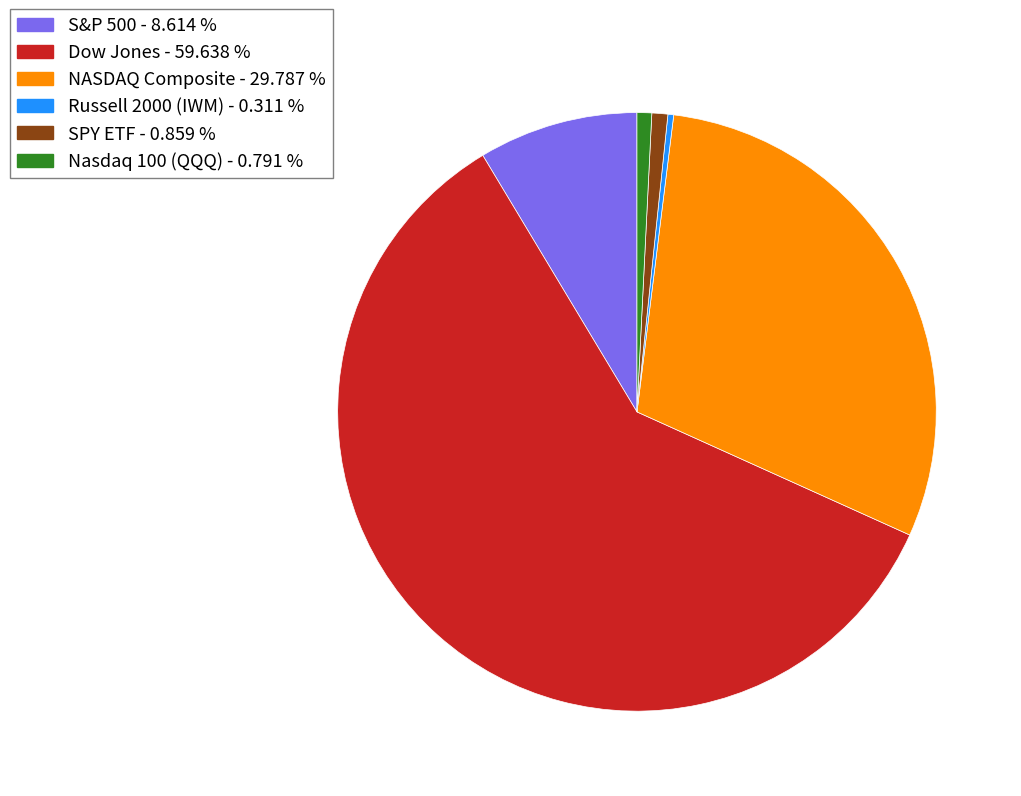

Does Dow Jones represent more than half of the total?

Yes